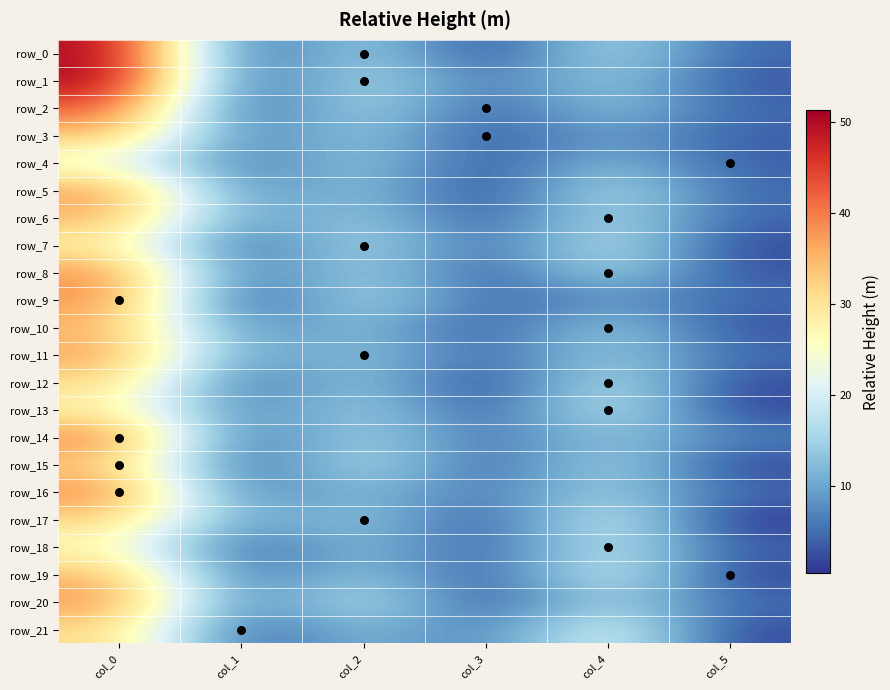

Between col_0 and col_1, which is larger?

col_0